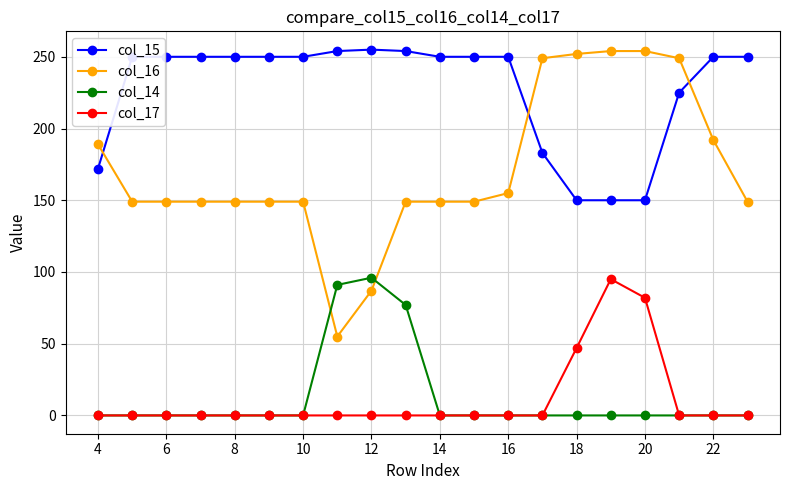

True or false: col_17 has more than 0 interior local peaks.

True